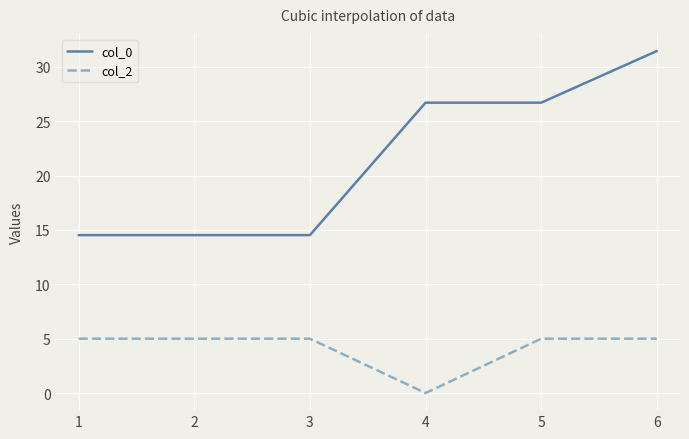

At 6, list the series in order from largest to smallest.

col_0, col_2